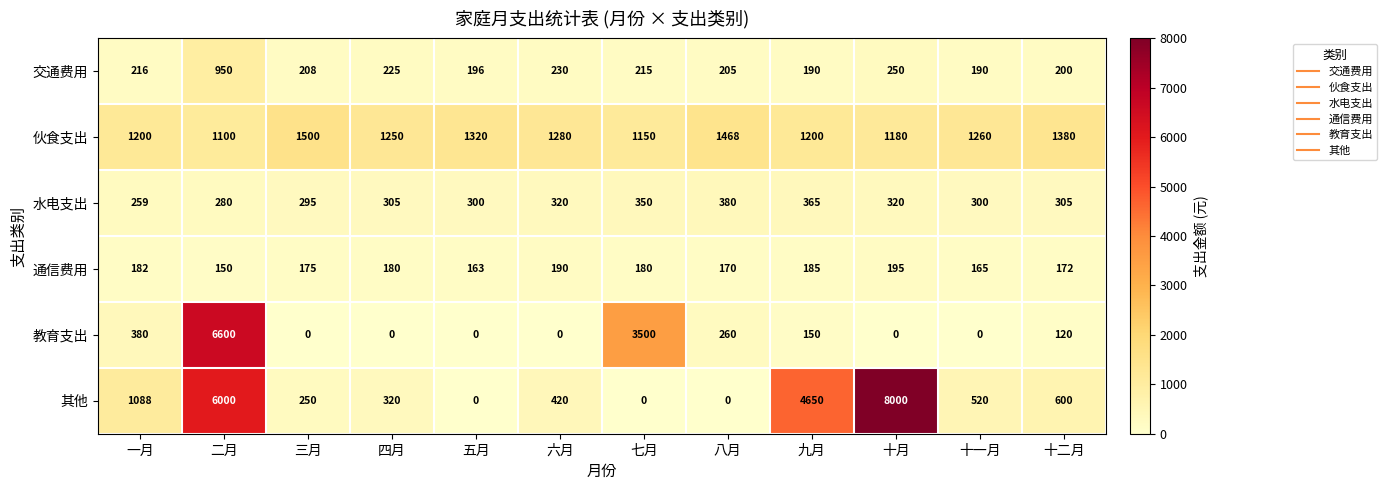

What is the difference between the second highest and second lowest values in the 教育支出 series?

3500